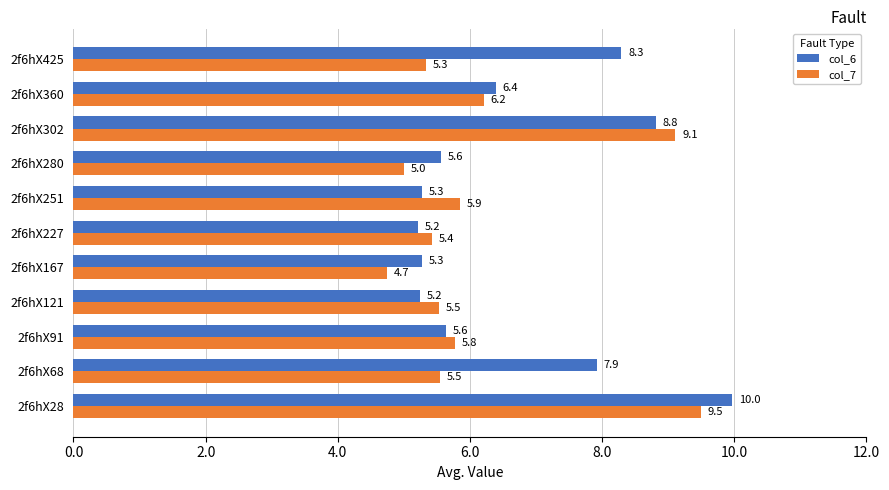

The col_7 series shows 4.7 at 2f6hX167. True or false?

True